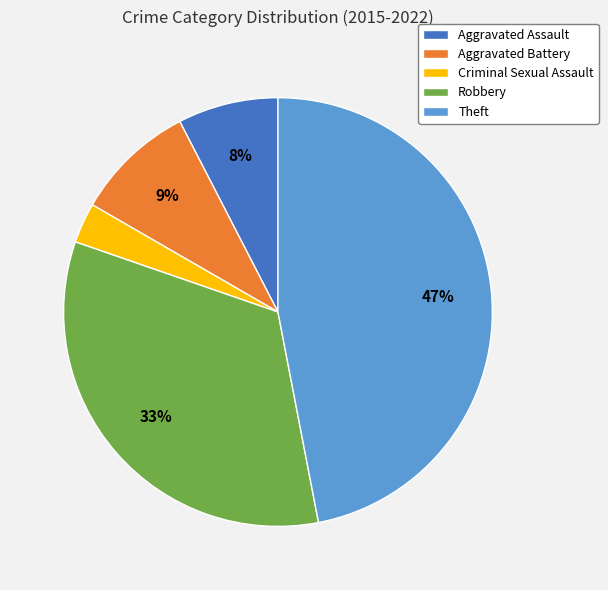

Rank the categories by value from lowest to highest.

Criminal Sexual Assault, Aggravated Assault, Aggravated Battery, Robbery, Theft